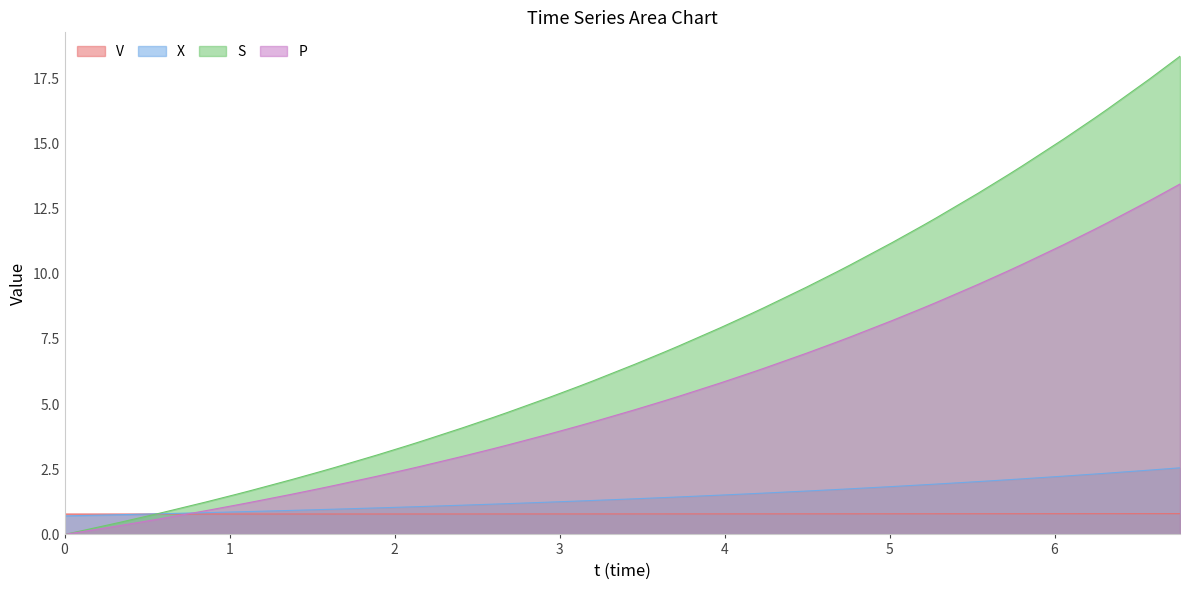

Which series has the largest total across all categories?

S